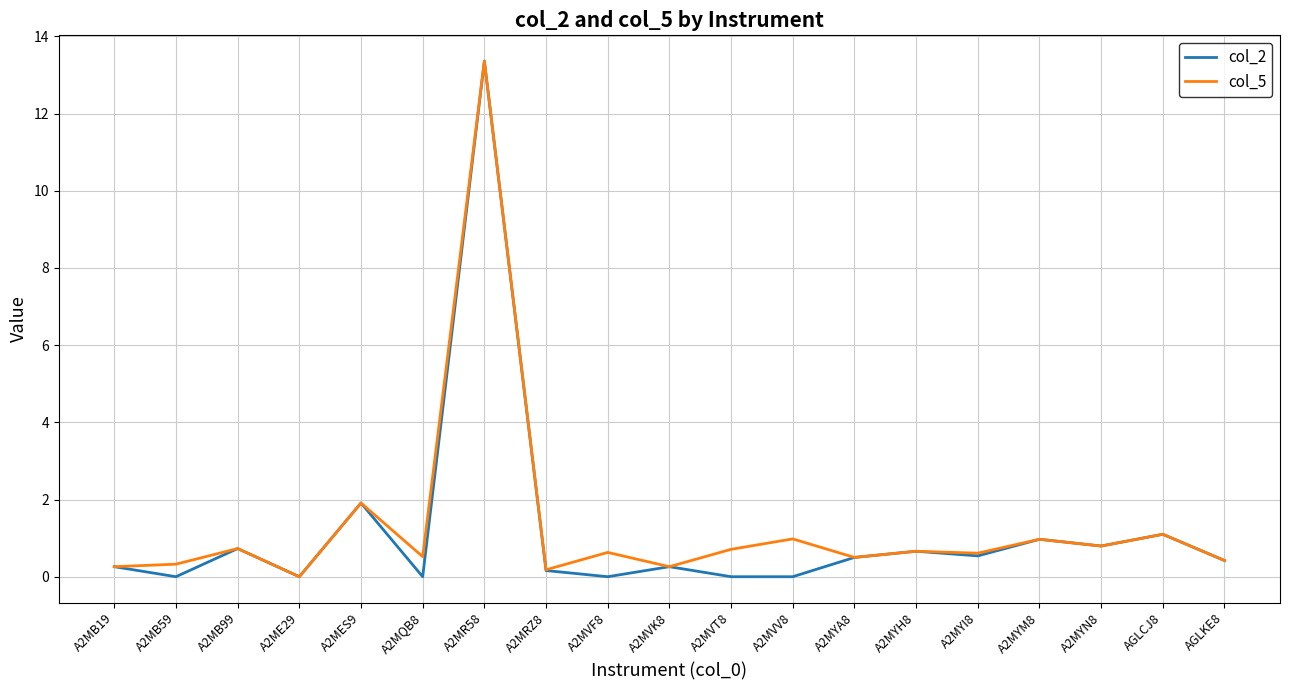

What is the maximum value shown in the chart?

13.4